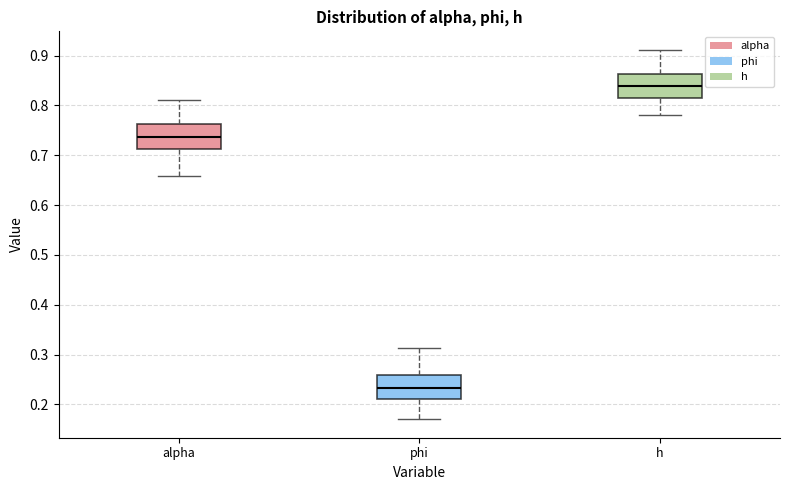

Reading left to right, read every box against the y-axis: the position of its median line, the range the box covers, and the ends of its whiskers. The values are not printed on the chart, so give them approximately, as read against the axis.

alpha: median 0.74, box 0.71 to 0.76, whiskers 0.66 to 0.81
phi: median 0.23, box 0.21 to 0.26, whiskers 0.17 to 0.31
h: median 0.84, box 0.81 to 0.86, whiskers 0.78 to 0.91